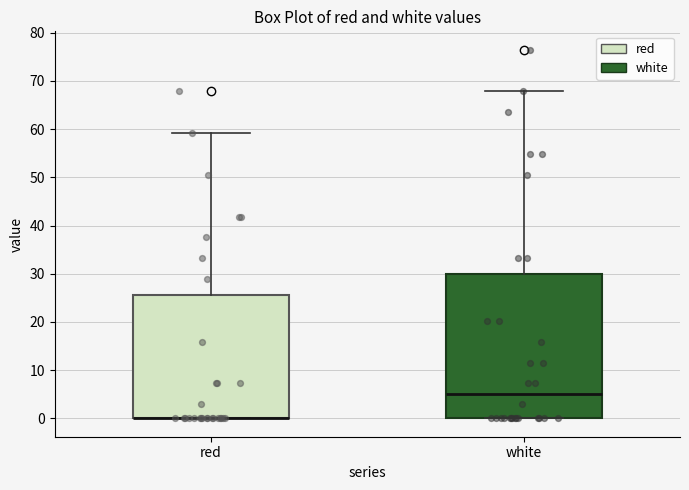

Reading left to right, transcribe this box plot: for each box, give where its median line is, the range the box spans, and where its two whiskers end, as read against the y-axis. The values are not printed on the chart, so give them approximately, as read against the axis.

red: median 0 (drawn on the box's lower edge), box 0 to 26, whiskers 0 to 59
white: median 5, box 0 to 30, whiskers 0 to 68